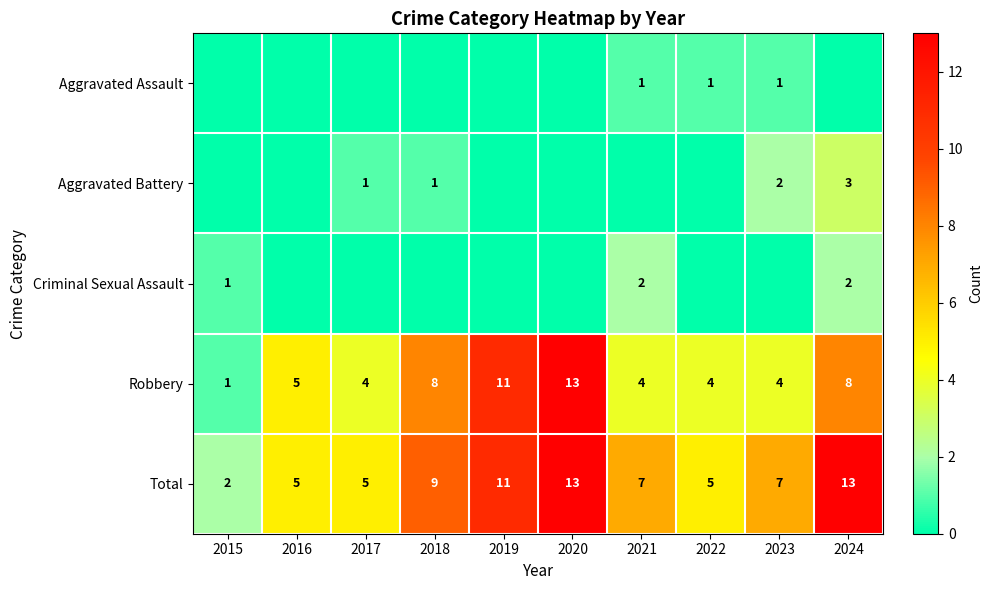

What is the difference between the maximum and minimum values in the Robbery series?

12